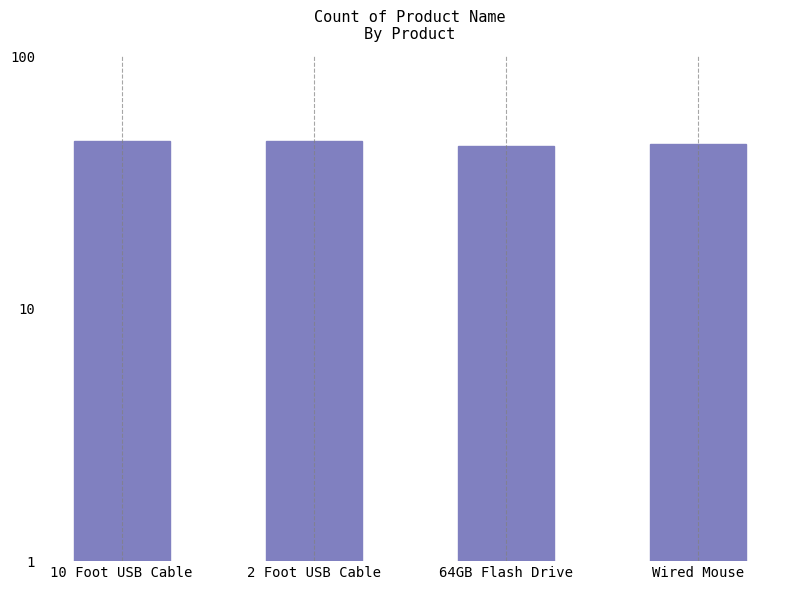

What is the value of the 3rd bar from the left?

44